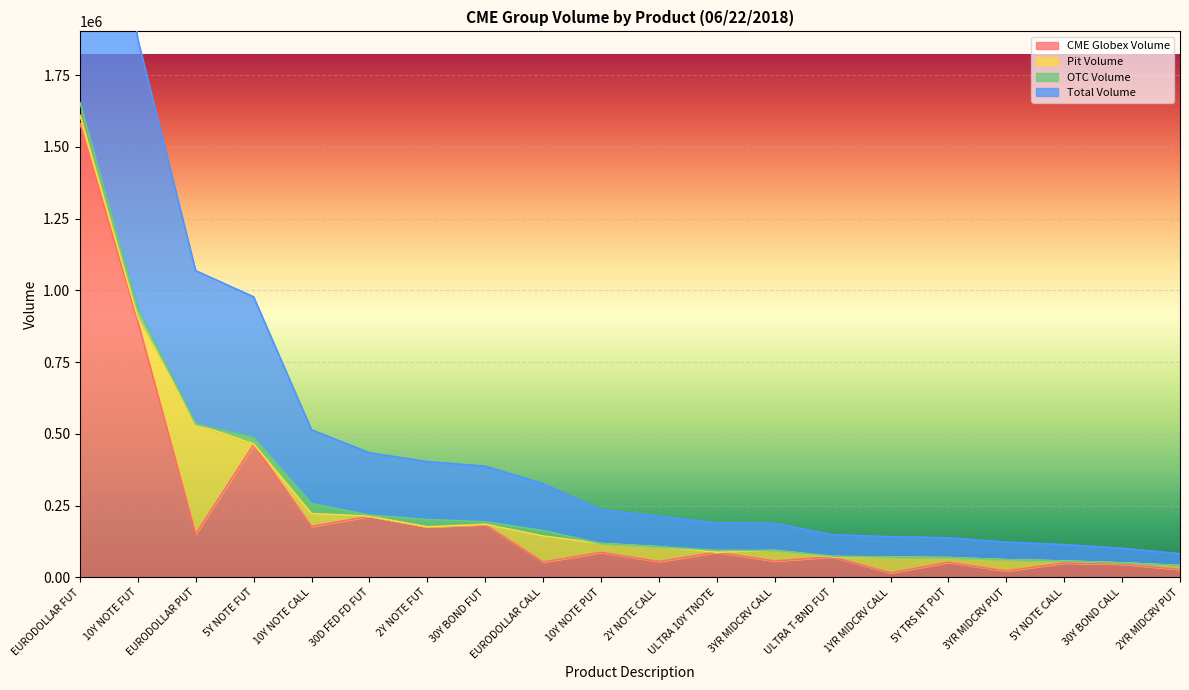

Is it true that Total Volume equals 488638 at 5Y NOTE FUT?

True